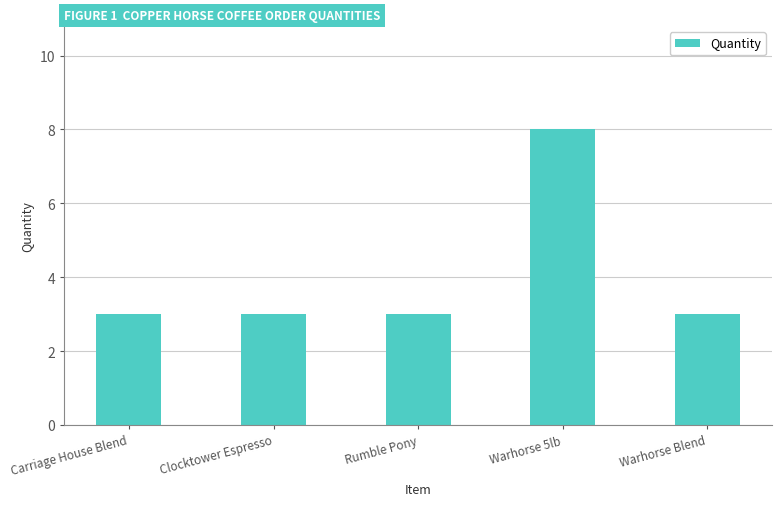

Which has a higher value, Rumble Pony or Warhorse 5lb?

Warhorse 5lb